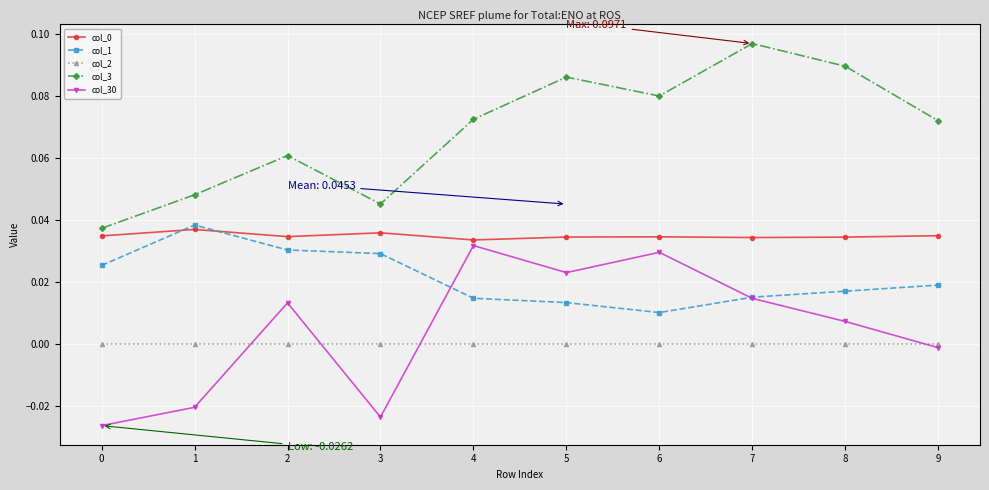

Is the value of col_3 at 7 greater than the value of col_2 at 1?

Yes